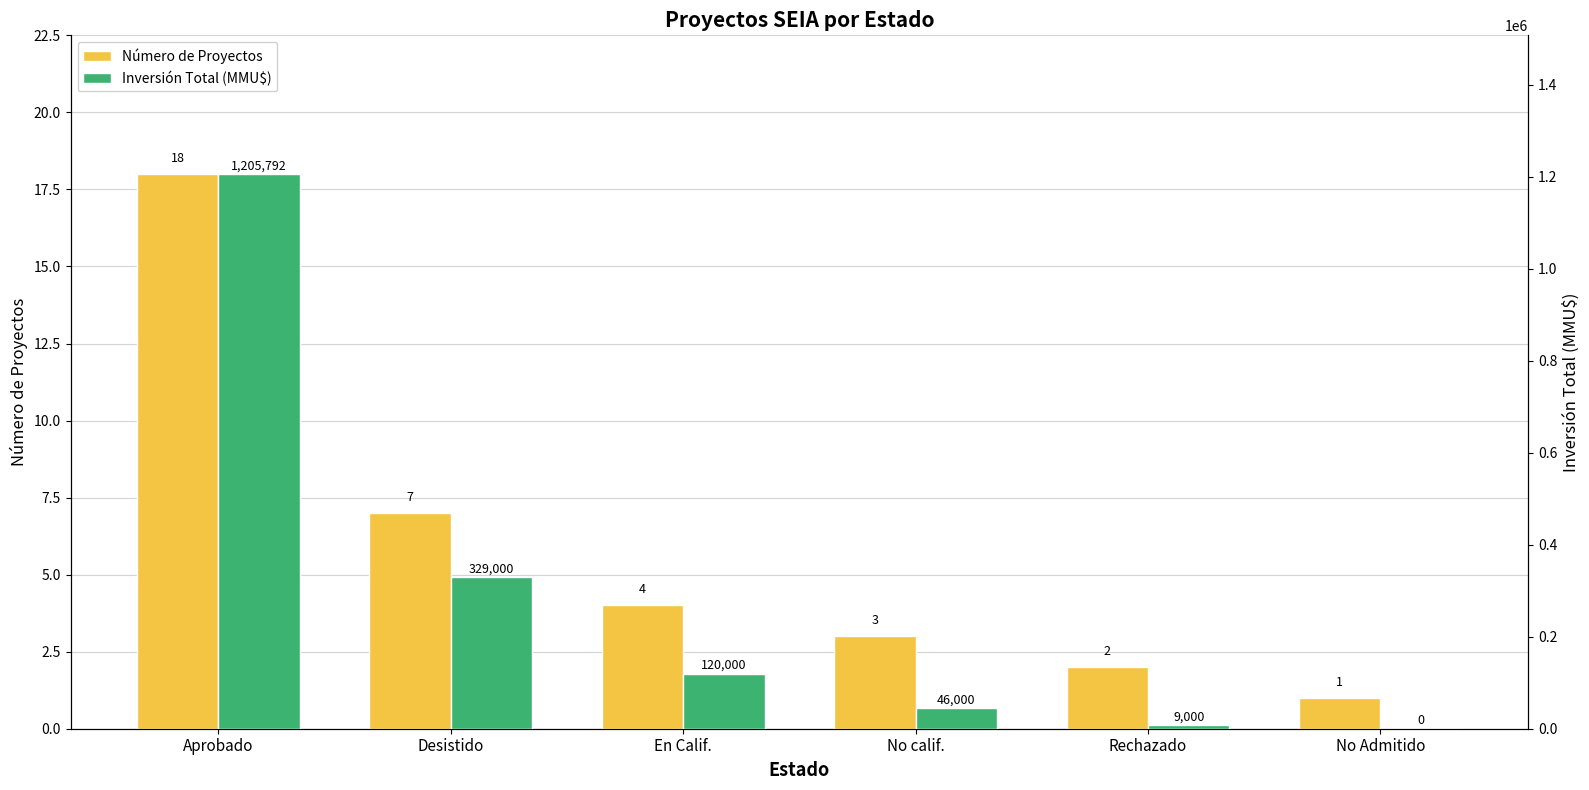

How many bars are there in each group?

2